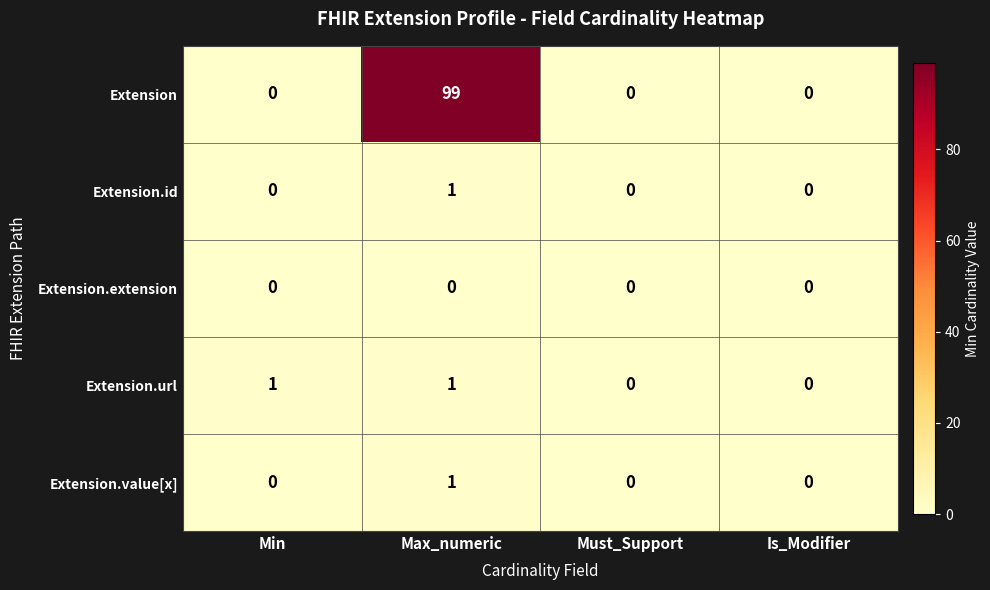

The value of Extension.id at Is_Modifier is 0. True or false?

True